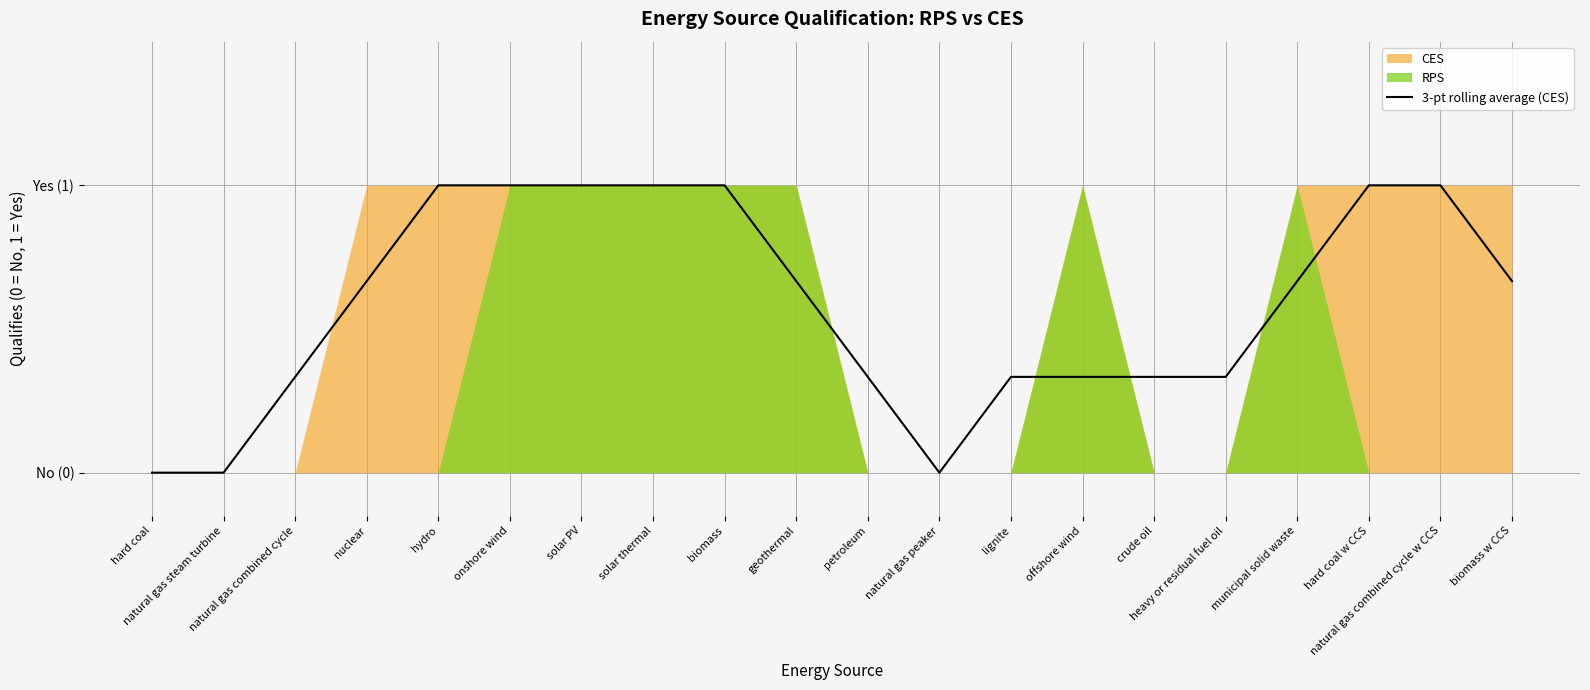

Which category has the highest value across all series?

hydro